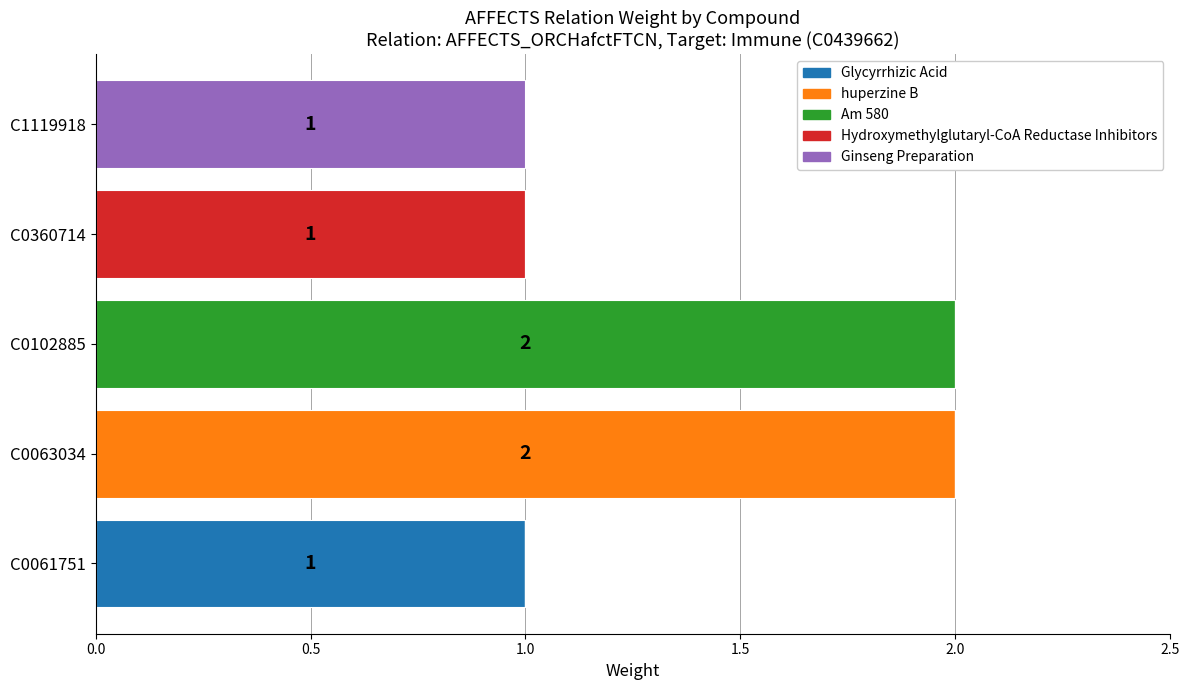

At which label does Glycyrrhizic Acid reach its peak?

C0061751